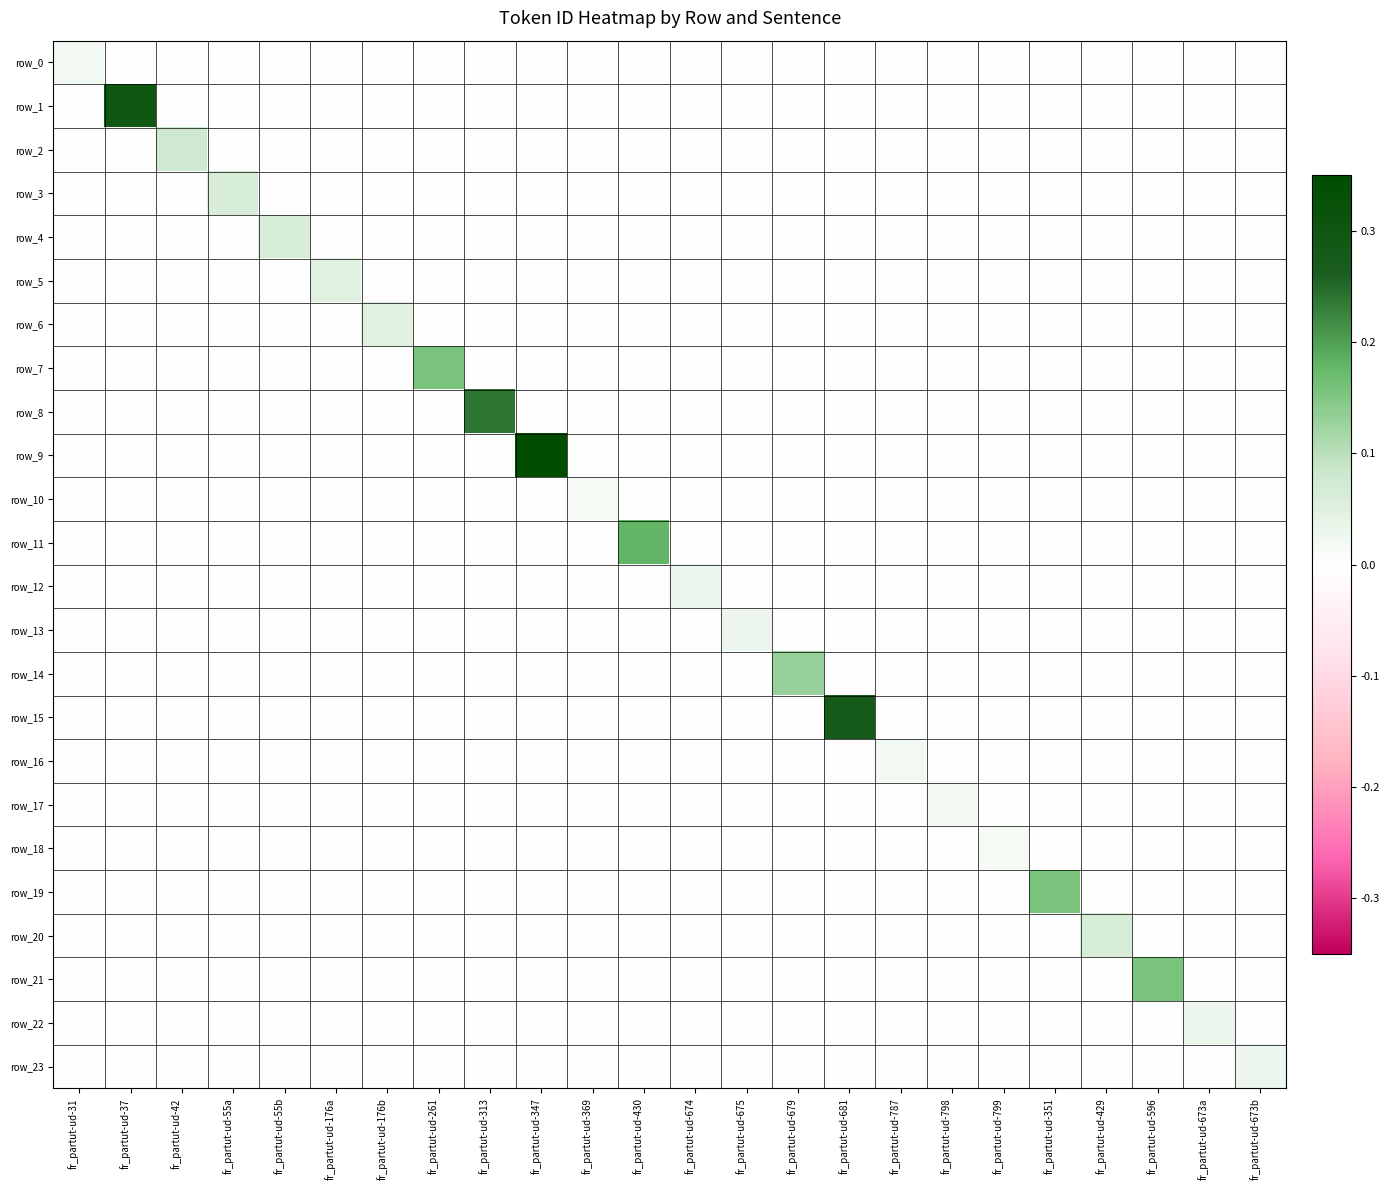

How many values in the row_7 series exceed 0?

1